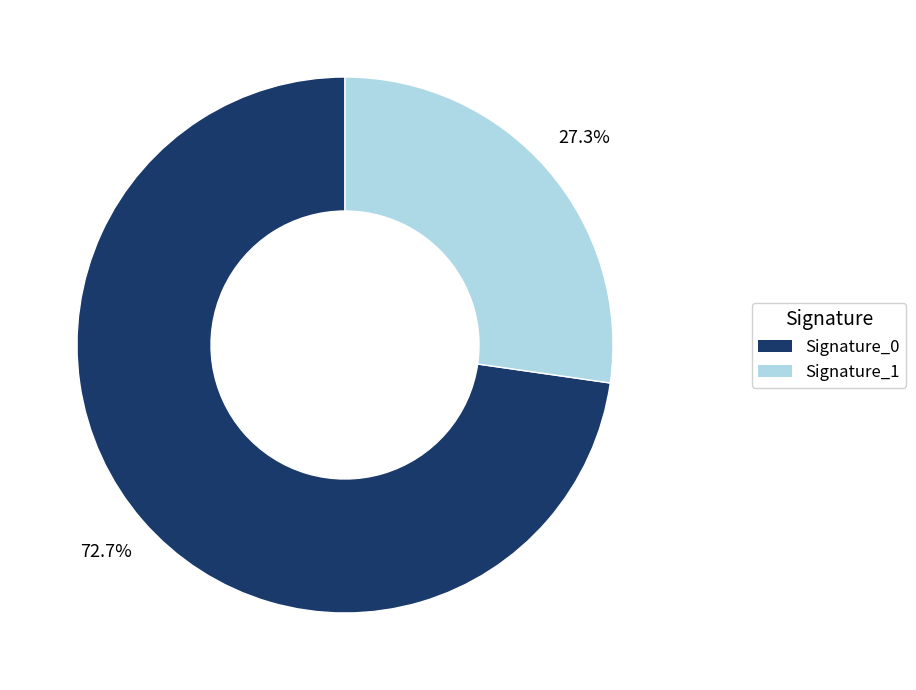

Does any single category account for the majority?

Yes